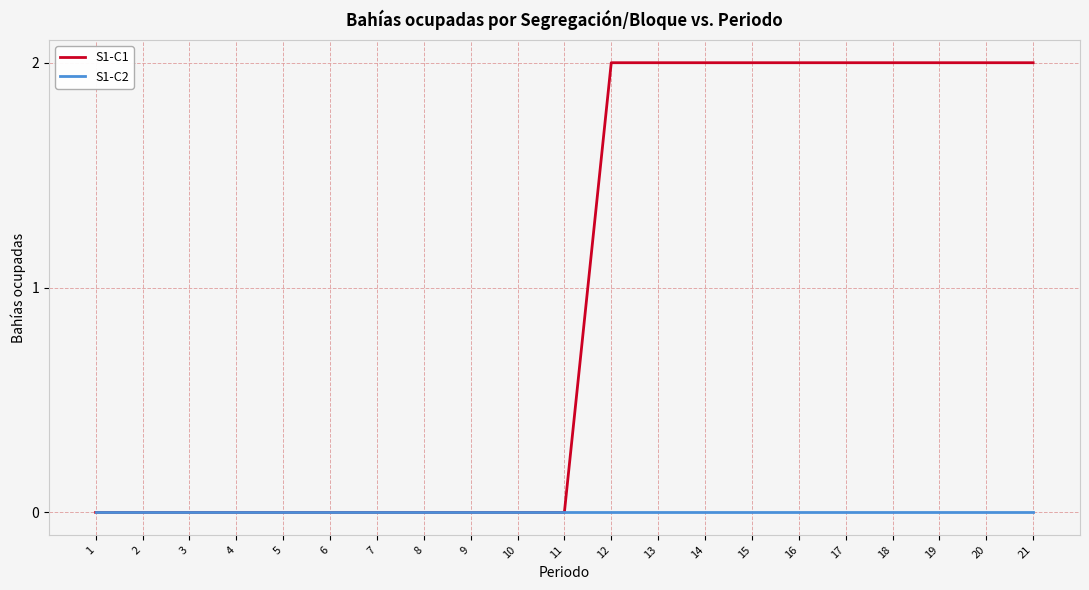

Which series has the largest total across all categories?

S1-C1